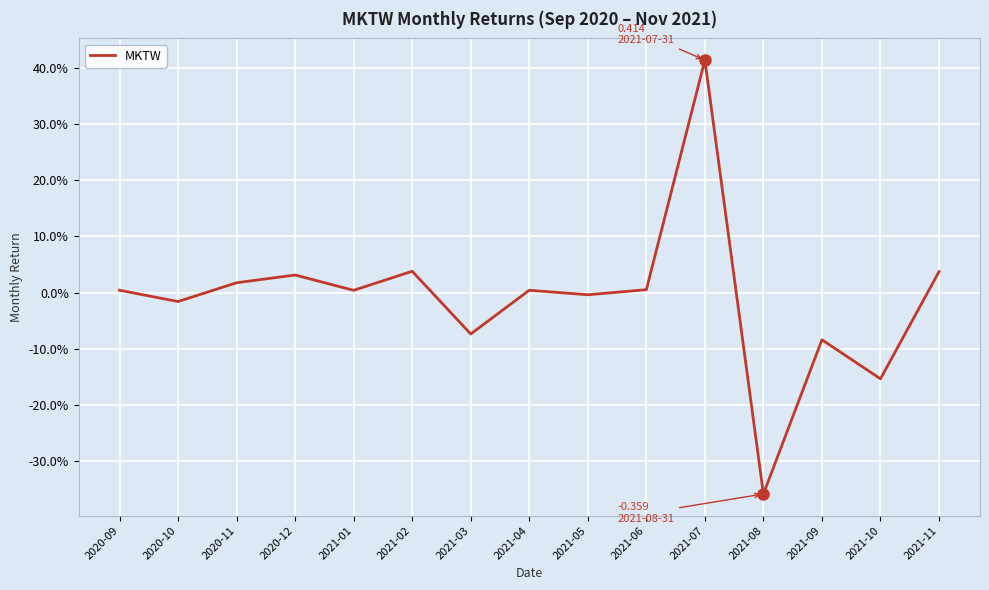

List the labels in order of value, largest first.

2021-07, 2021-02, 2021-11, 2020-12, 2020-11, 2021-06, 2020-09, 2021-04, 2021-01, 2021-05, 2020-10, 2021-03, 2021-09, 2021-10, 2021-08